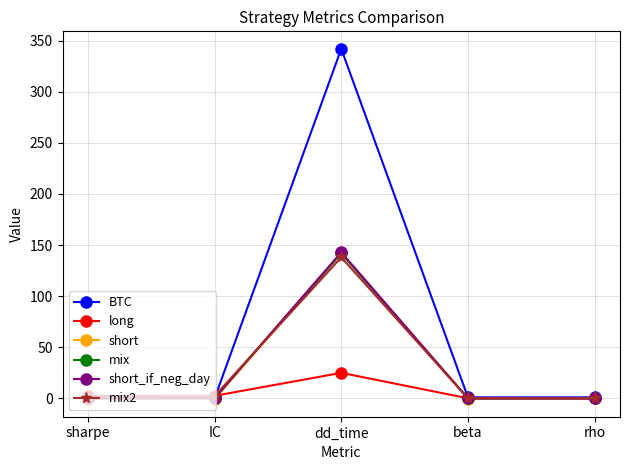

Which series has the widest spread of values?

BTC